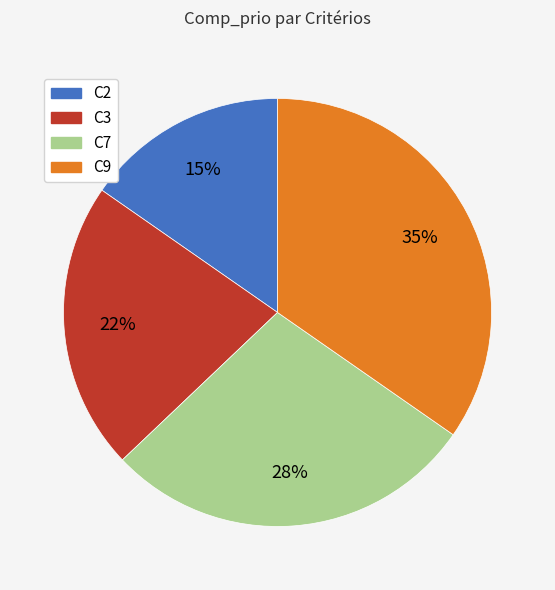

To the nearest percent, what portion does C3 represent?

22%